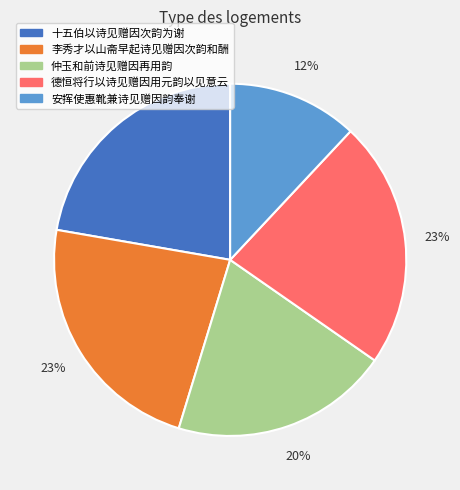

To the nearest percent, what is the average slice percentage?

20%